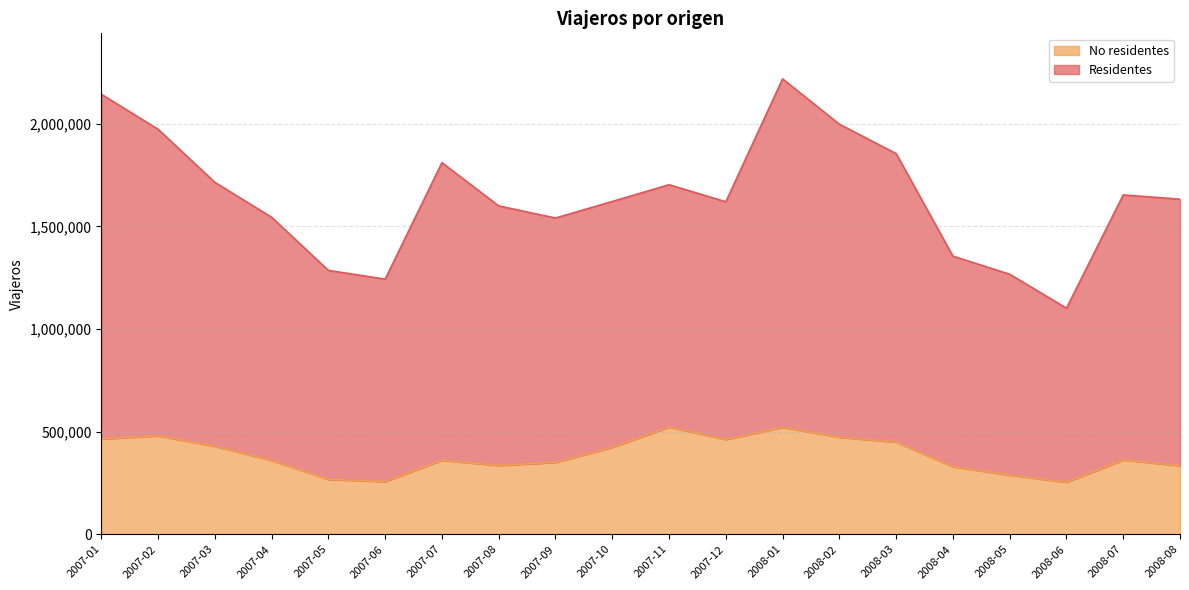

The value of No residentes at 2007-01 is 790315. True or false?

False